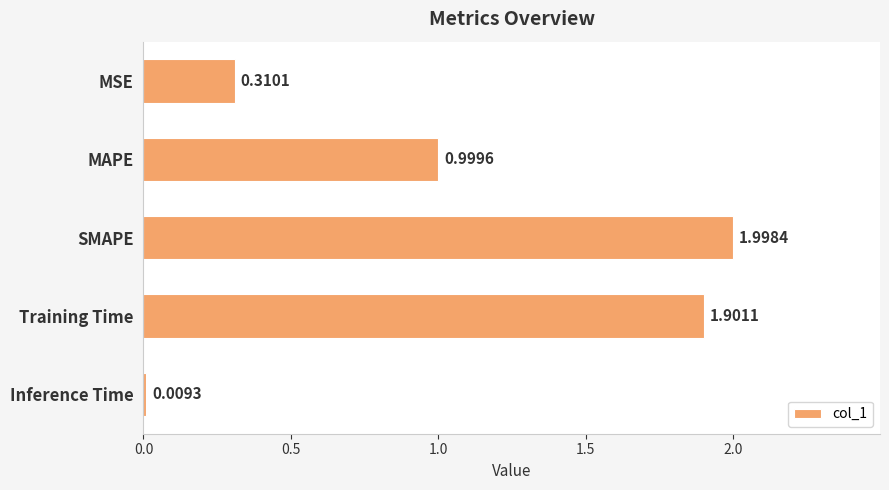

What is the label of the 2nd bar from the top?

MAPE